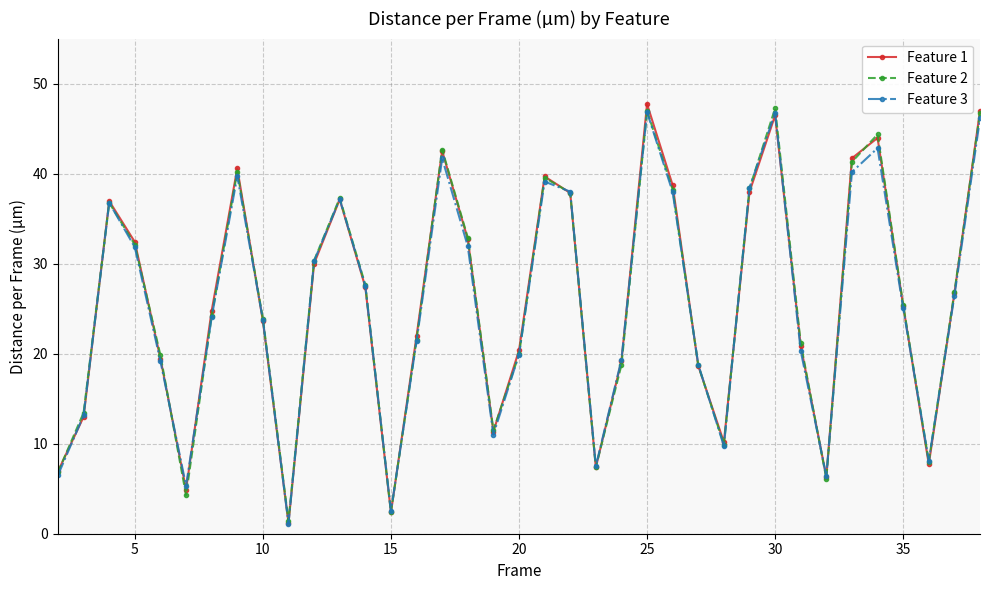

Does the chart display data point markers on the line(s)?

Yes